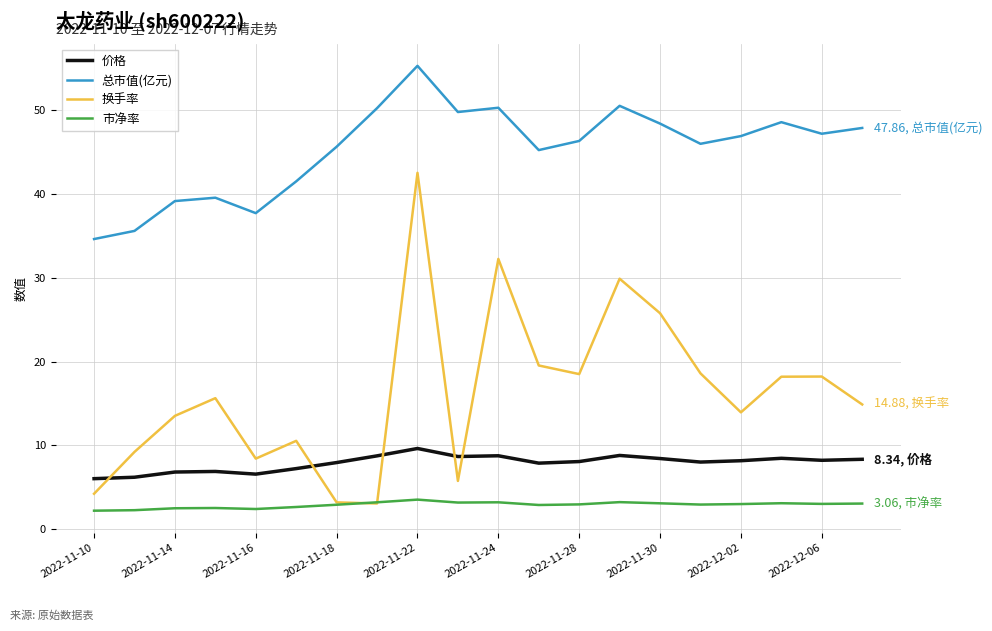

True or false: 总市值(亿元) and 换手率 intersect in this chart.

False